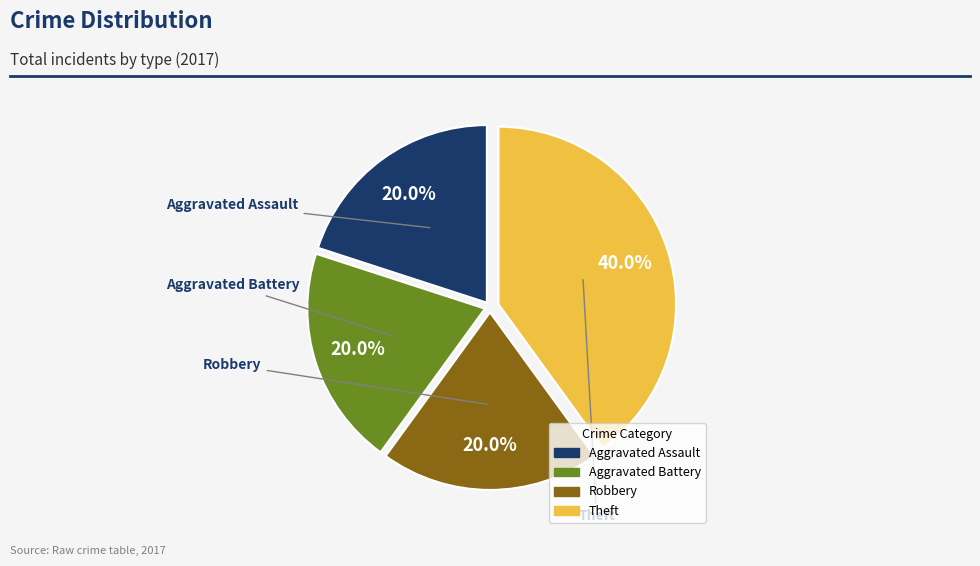

To the nearest percent, what percentage of the pie is Robbery?

20%